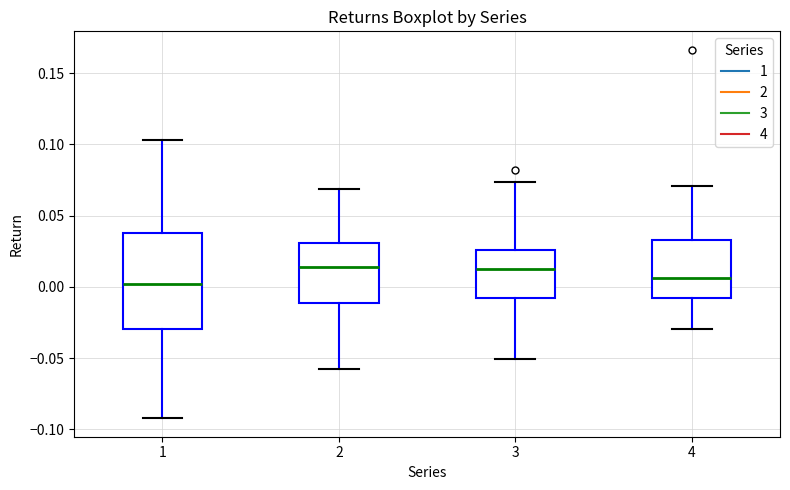

Reading left to right, transcribe this box plot: for each box, give where its median line is, the range the box spans, and where its two whiskers end, as read against the y-axis. The values are not printed on the chart, so give them approximately, as read against the axis.

1: median 0.000, box -0.030 to 0.040, whiskers -0.090 to 0.105
2: median 0.015, box -0.010 to 0.030, whiskers -0.060 to 0.070
3: median 0.015, box -0.010 to 0.025, whiskers -0.050 to 0.075
4: median 0.005, box -0.010 to 0.035, whiskers -0.030 to 0.070